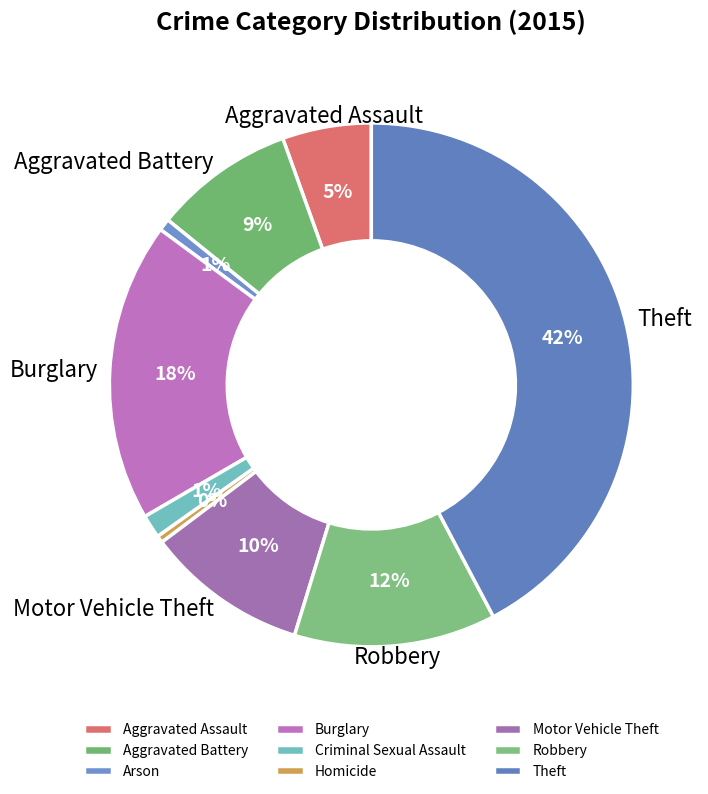

To the nearest percent, what is the average slice percentage?

11%